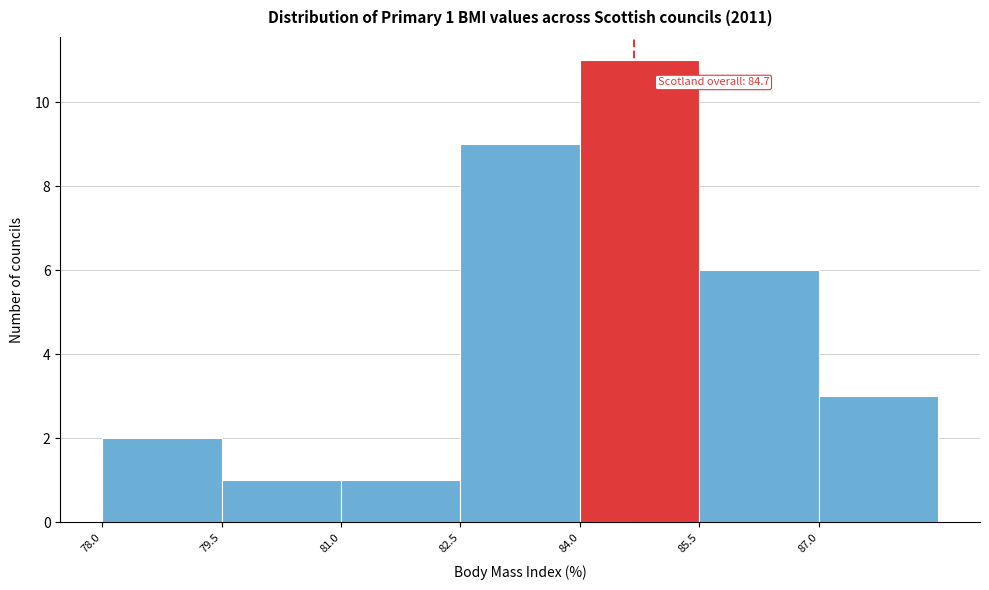

Over which range of the x-axis is the bar tallest?

84.0 to 85.5